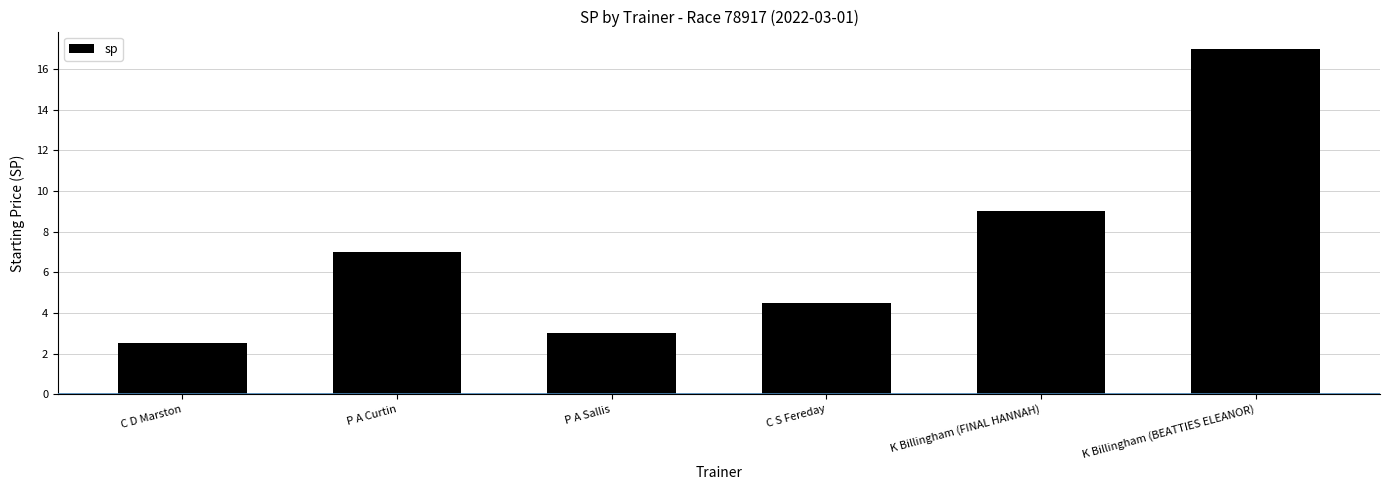

What is the average value?

7.2